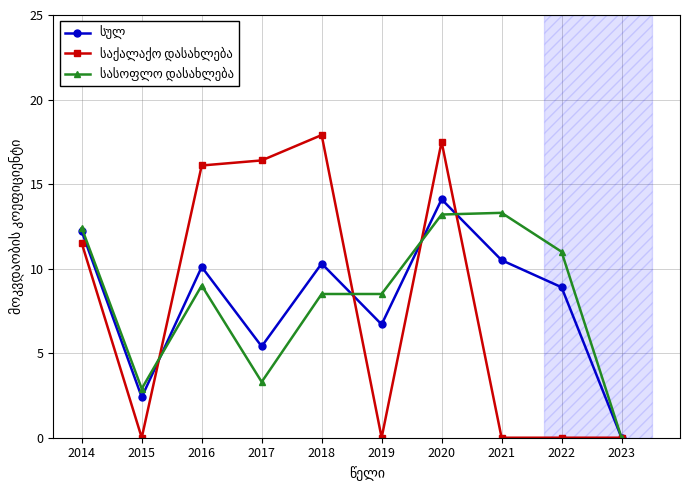

At which category is the sum across all series the highest?

2020